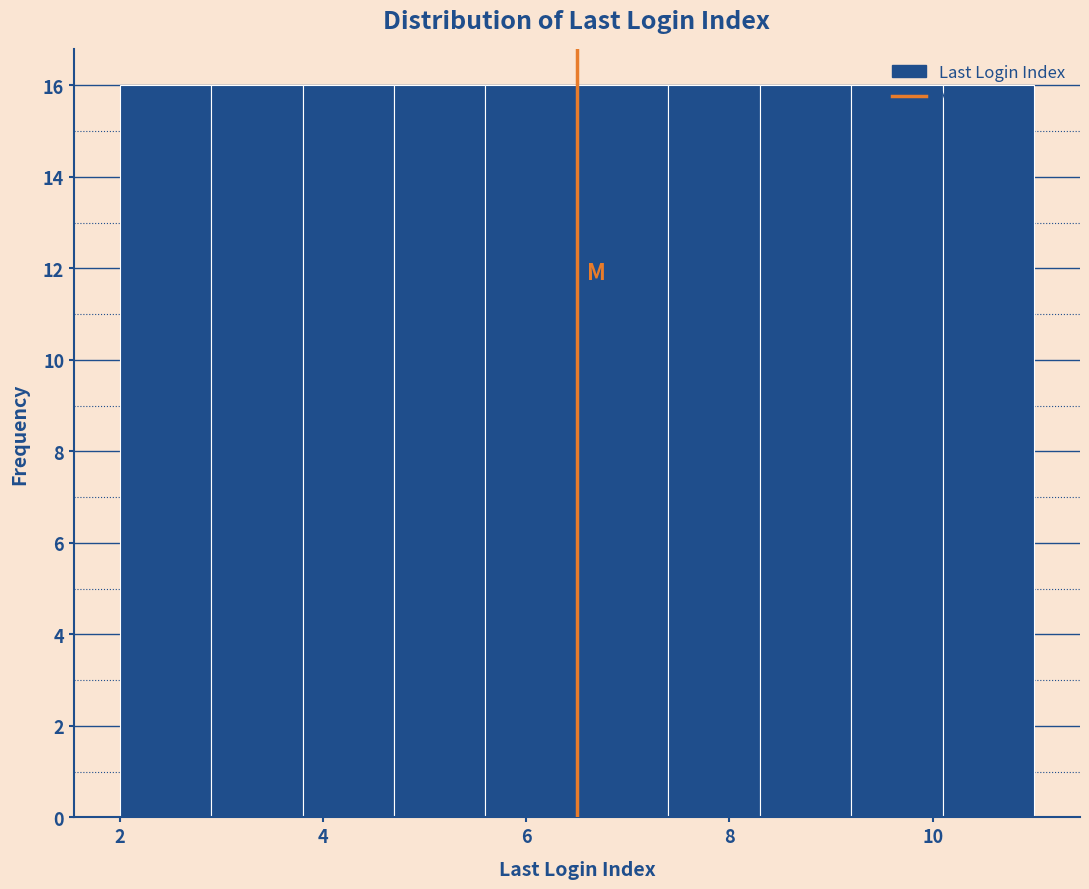

What is the height of the bar covering 2.0 to 2.9 on the x-axis? Neither the bar edges nor the heights are printed on the chart, so give them approximately, as read against the axes.

16